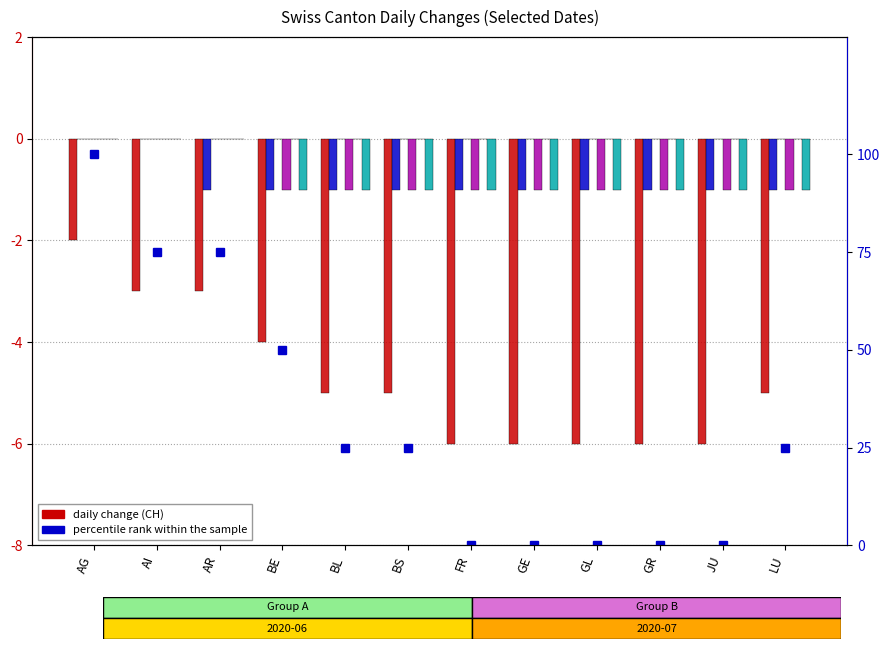

Between BL and JU, which series saw the biggest shift?

CH